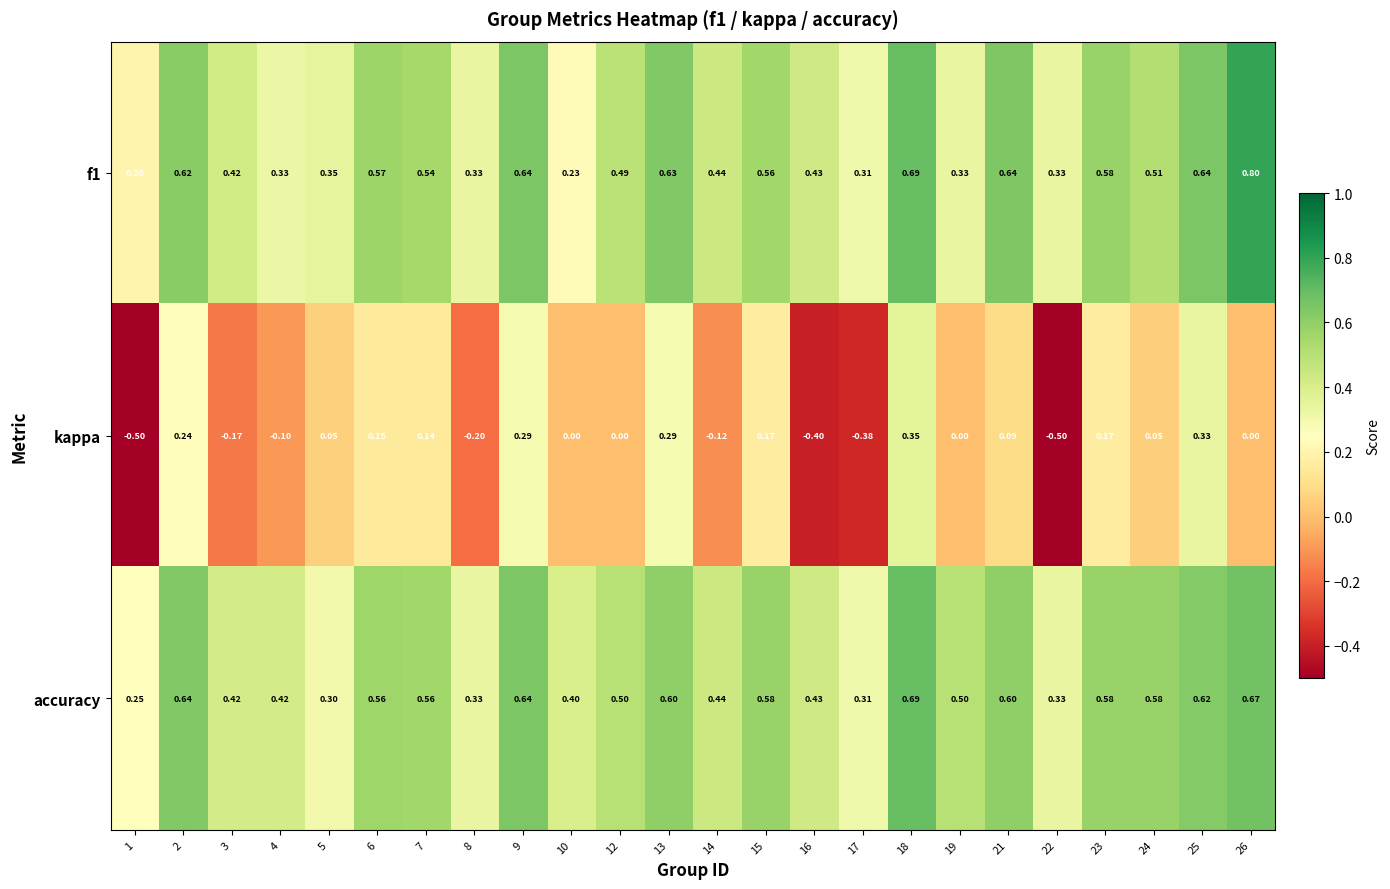

Is the value of kappa at 19 greater than the value of accuracy at 14?

No